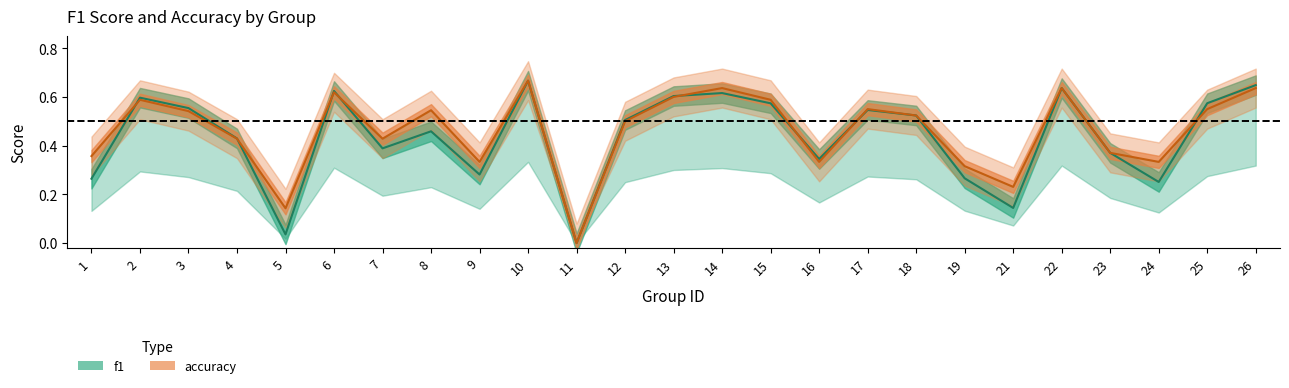

What is the greatest value displayed?

0.7